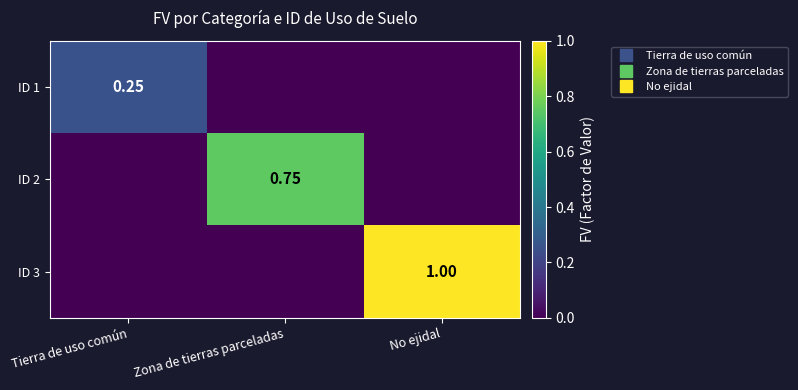

How many values in ID 1 are above zero?

1